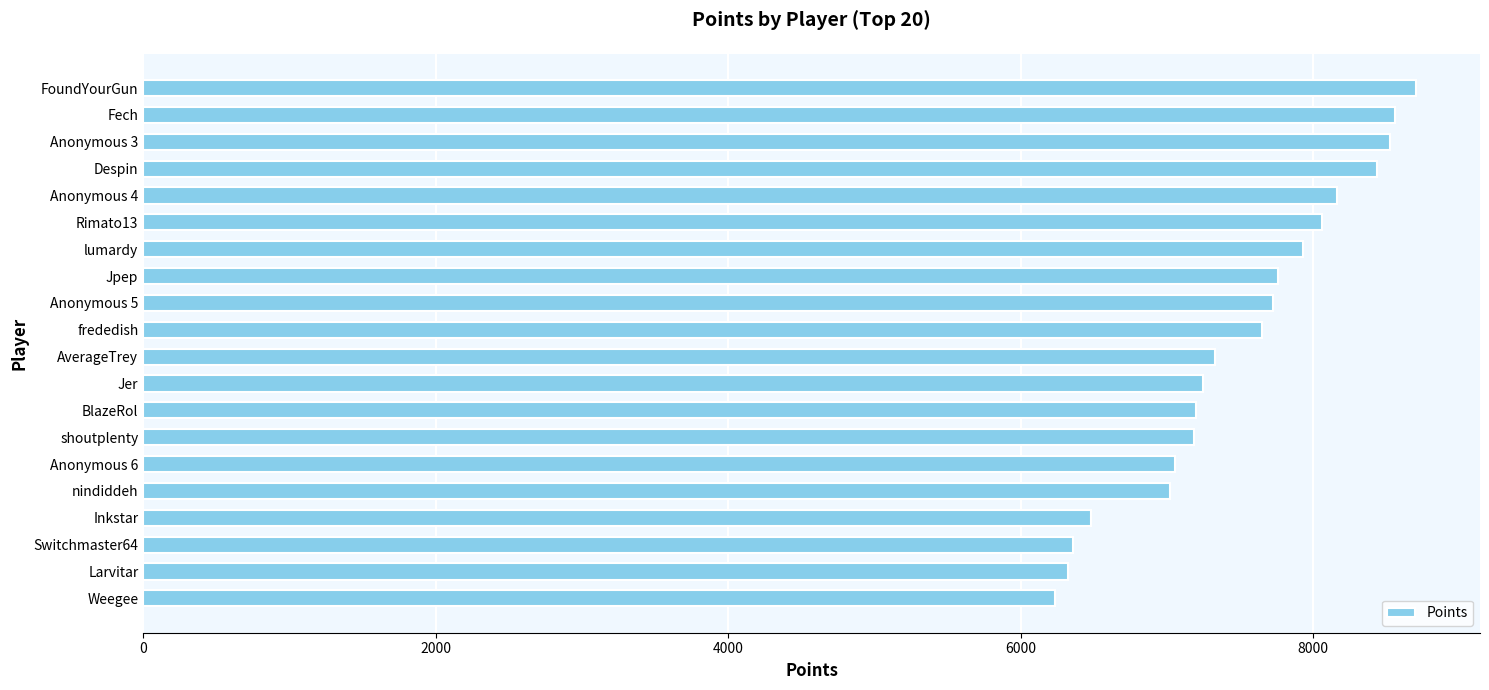

What is the ratio of the value at Fech to the value at Anonymous 5?

1.1